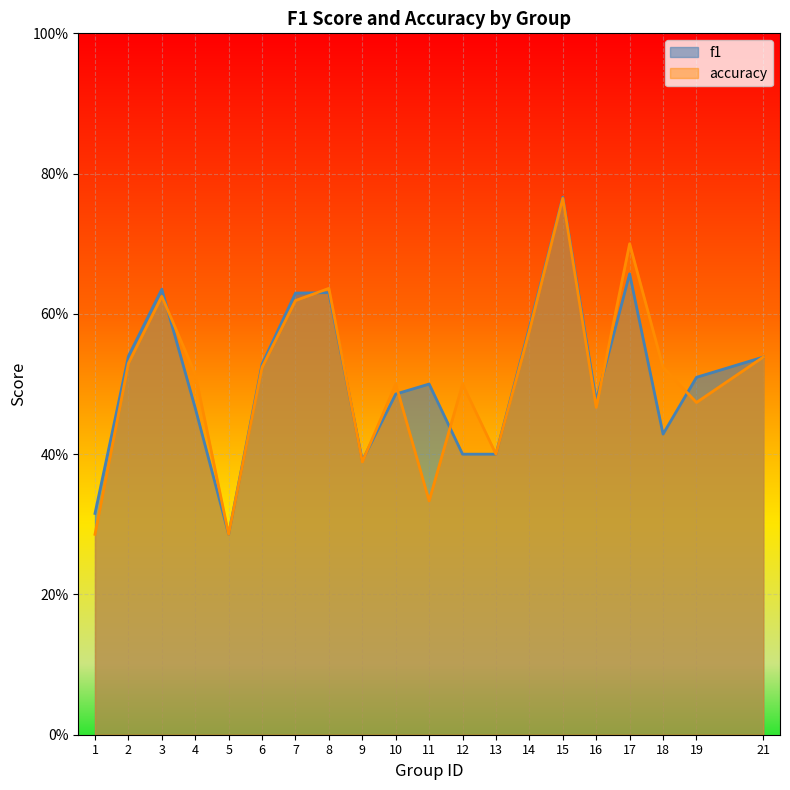

What are all the series names shown in the legend?

f1, accuracy